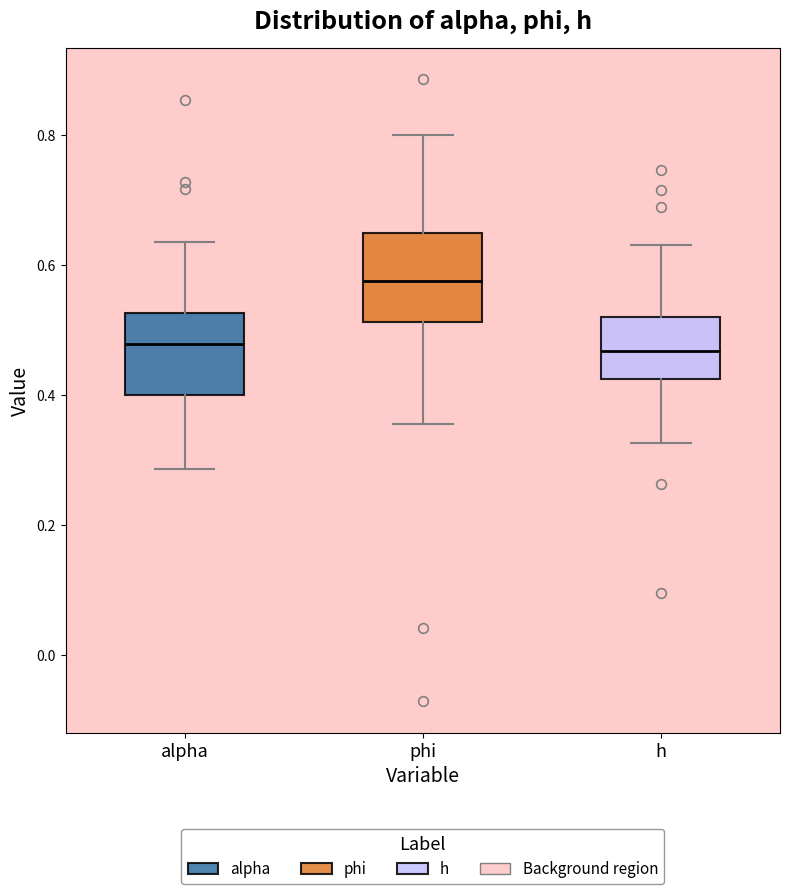

Reading left to right, transcribe this box plot: for each box, give where its median line is, the range the box spans, and where its two whiskers end, as read against the y-axis. The values are not printed on the chart, so give them approximately, as read against the axis.

alpha: median 0.48, box 0.40 to 0.52, whiskers 0.28 to 0.64
phi: median 0.58, box 0.52 to 0.64, whiskers 0.36 to 0.80
h: median 0.46, box 0.42 to 0.52, whiskers 0.32 to 0.64